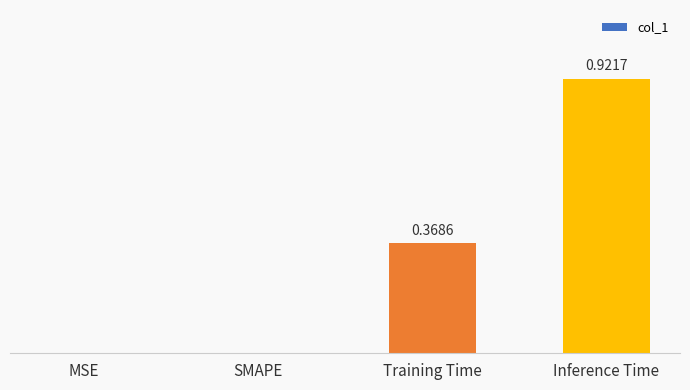

Which has a higher value, Training Time or MSE?

Training Time